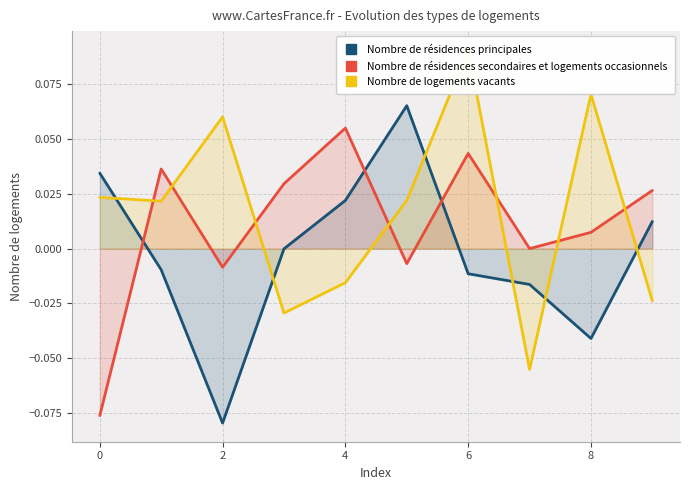

Which series ends up on top after the final intersection of Nombre de résidences secondaires et logements occasionnels and Nombre de résidences principales?

Nombre de résidences secondaires et logements occasionnels